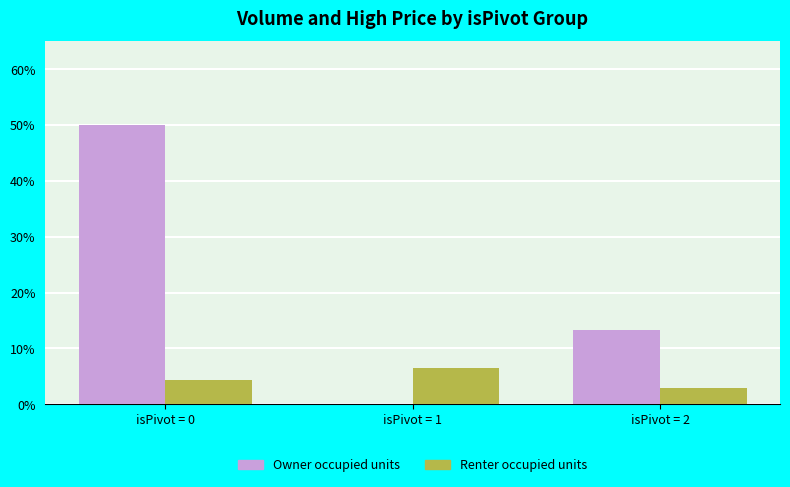

Reading left to right, list all the values displayed in this chart.

Owner occupied units: isPivot = 0=50.0	isPivot = 1=0.0	isPivot = 2=13.2
Renter occupied units: isPivot = 0=4.4	isPivot = 1=6.4	isPivot = 2=2.9